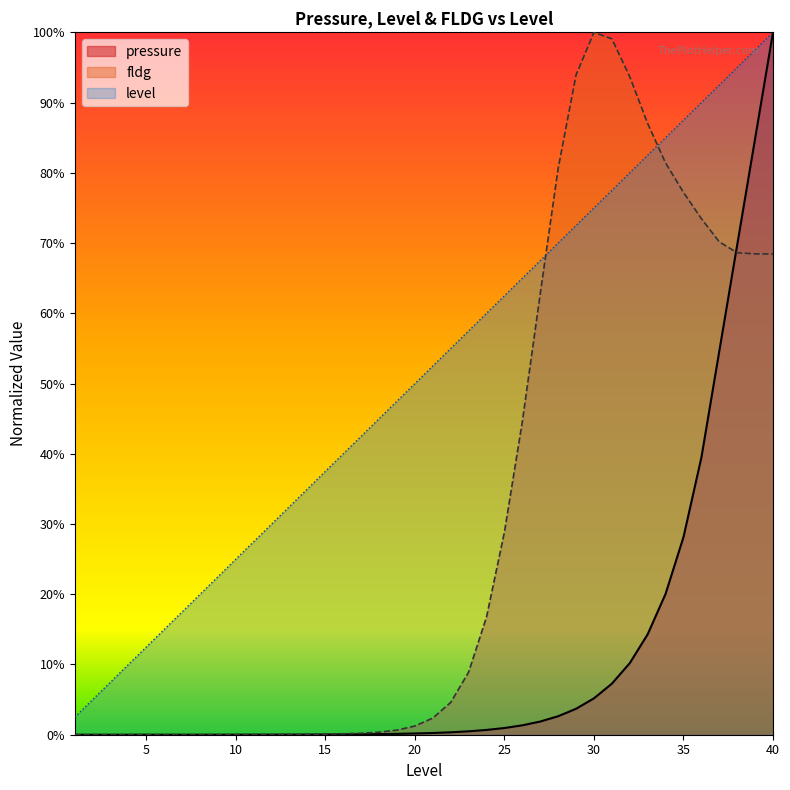

Between 16 and 3, which is larger?

16